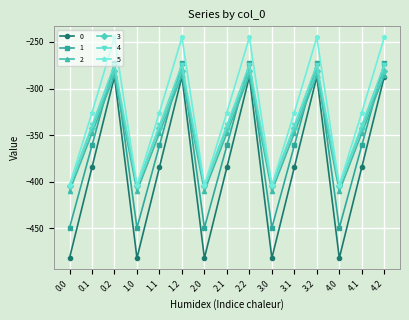

What is the total value across all series at 0.0?

-2554.8